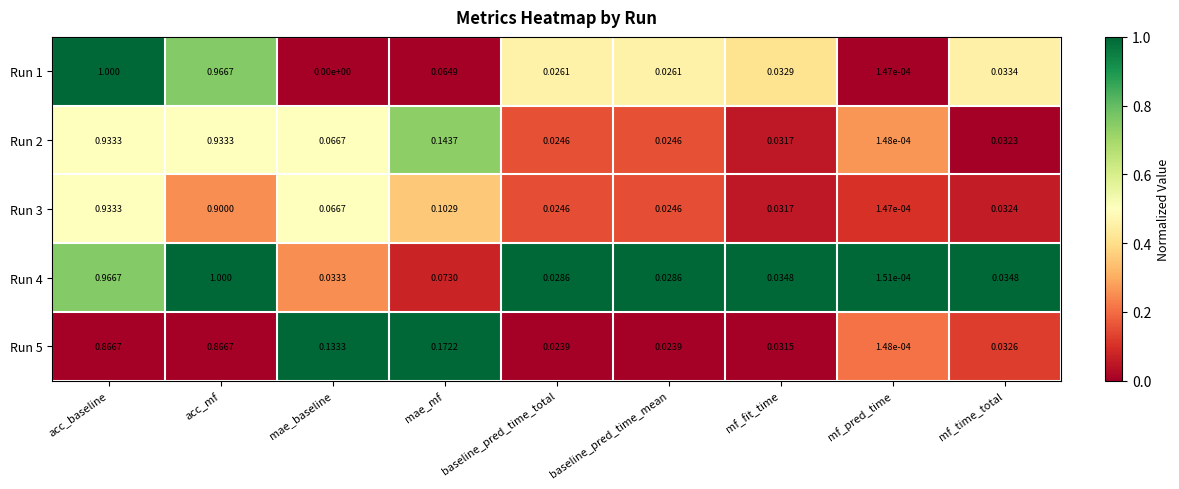

Which series has the largest total across all categories?

Run 4